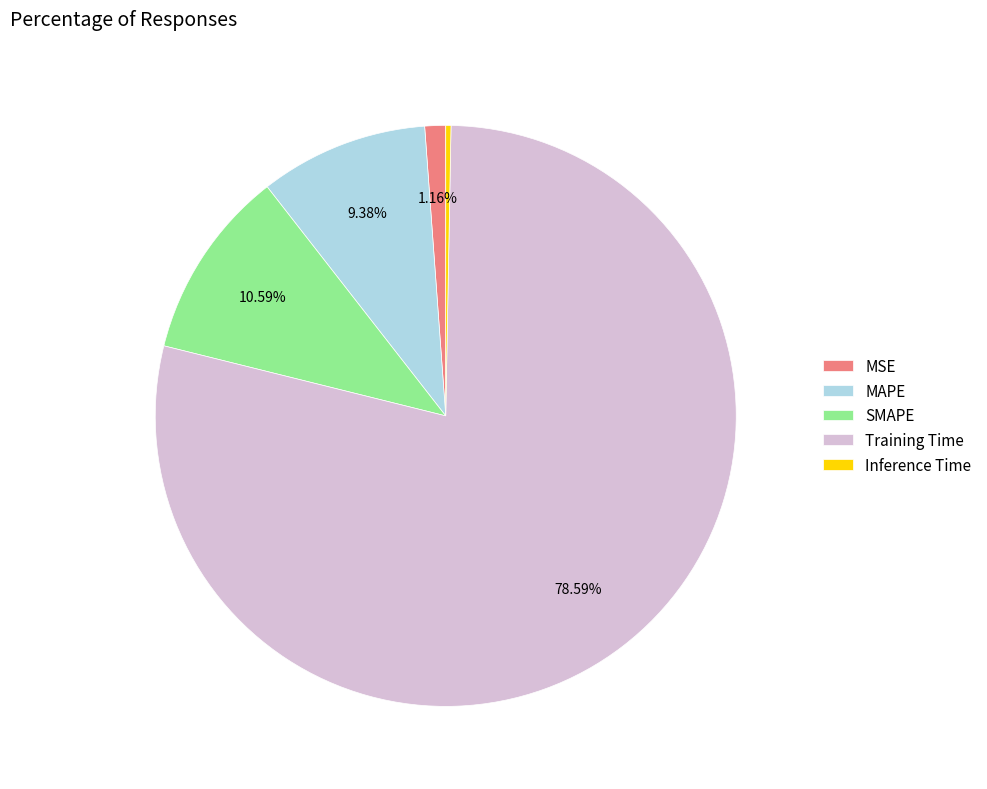

What percentage is NOT represented by MAPE?

90.6%